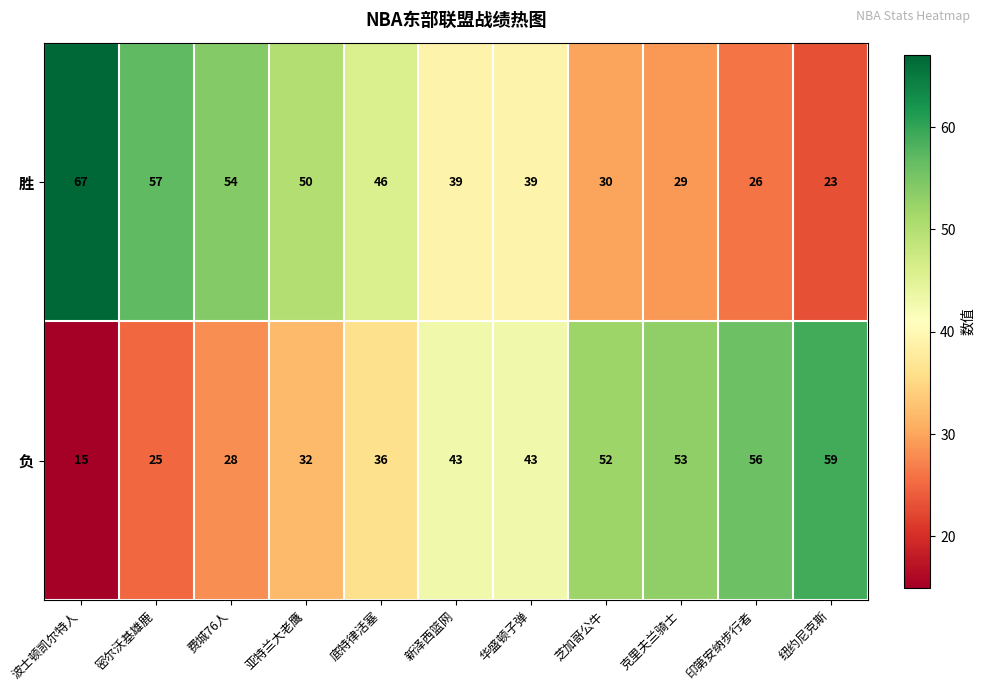

What is the difference between the maximum and minimum values in the 负 series?

44